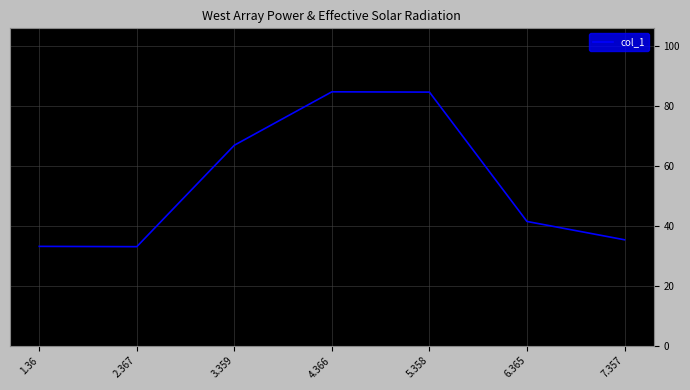

What is the change in value from 2.367 to 3.359?

+33.8